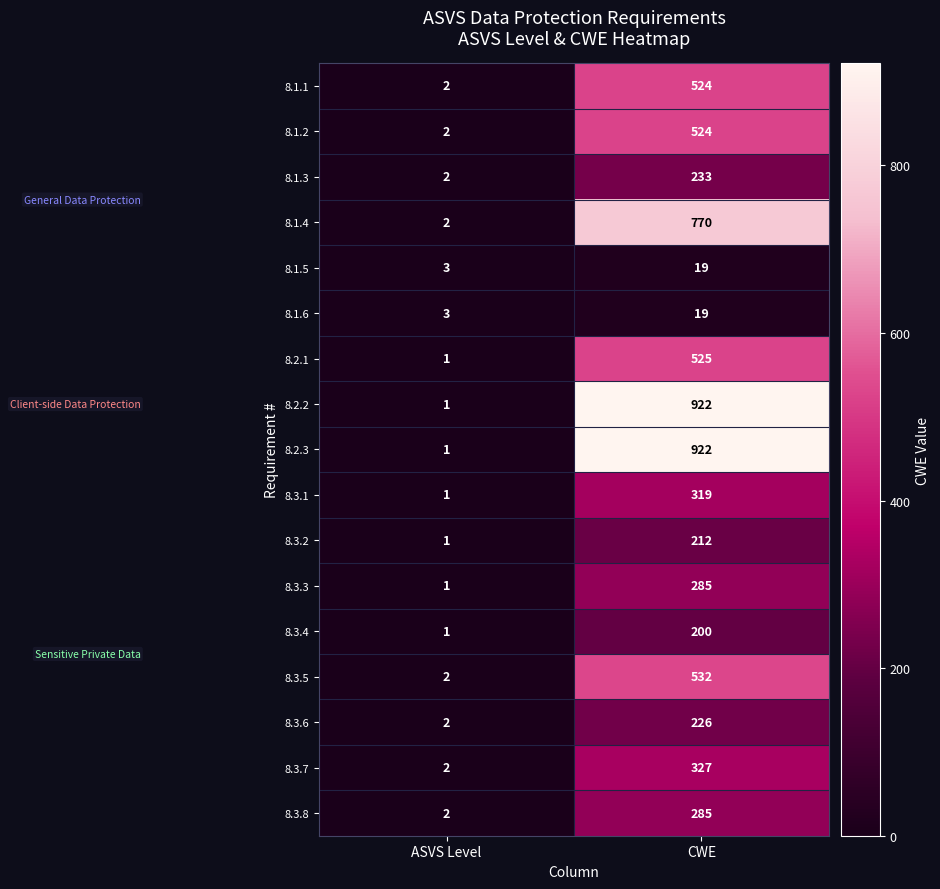

Is it true that 8.3.3 equals 85 at CWE?

False